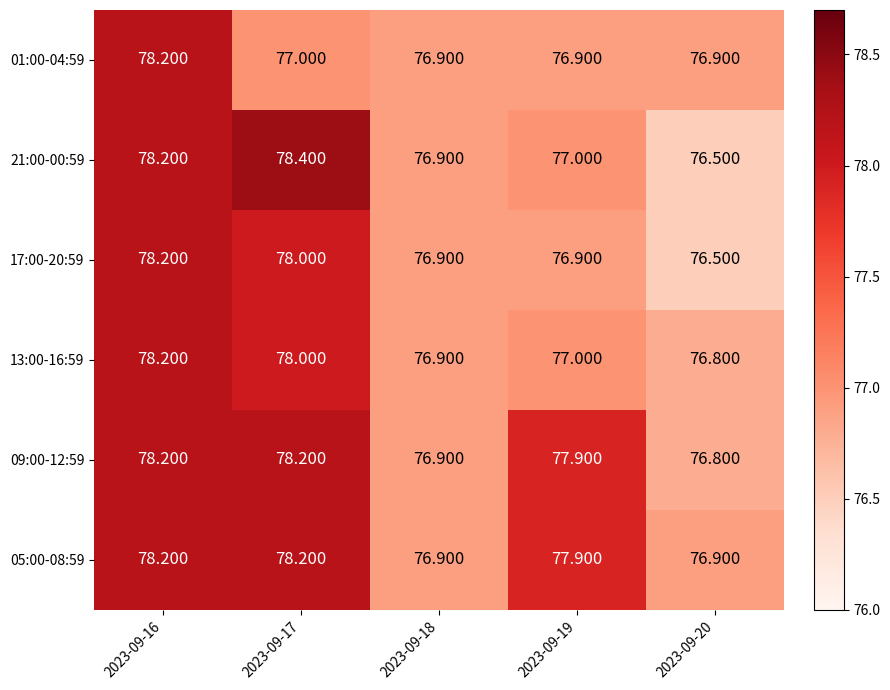

What is the smallest value displayed?

76.5